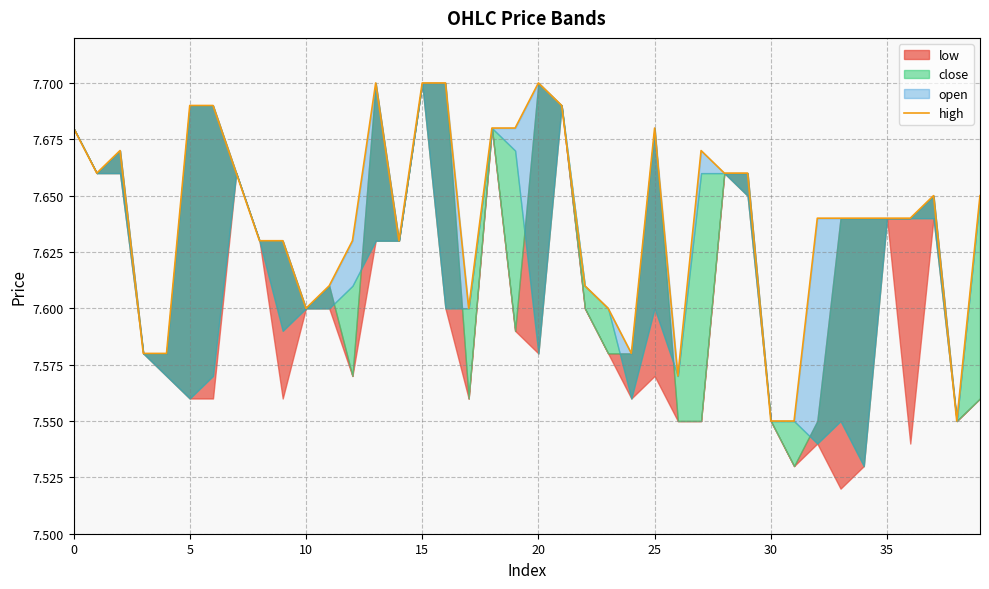

Read the value at 32.

7.6